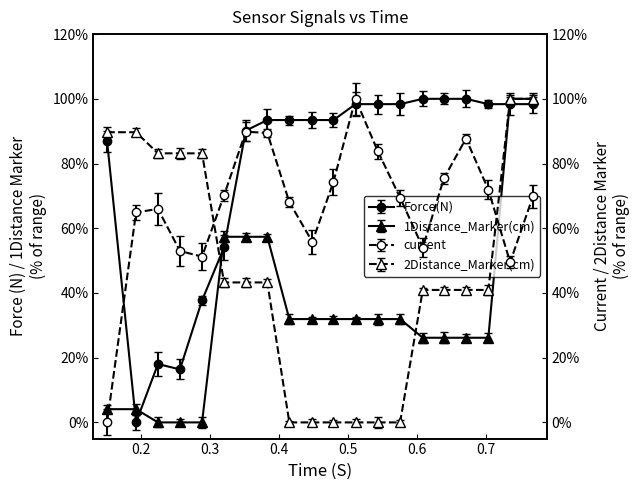

After their last crossing, which series has the higher values: 2Distance_Marker(cm) or Force(N)?

2Distance_Marker(cm)